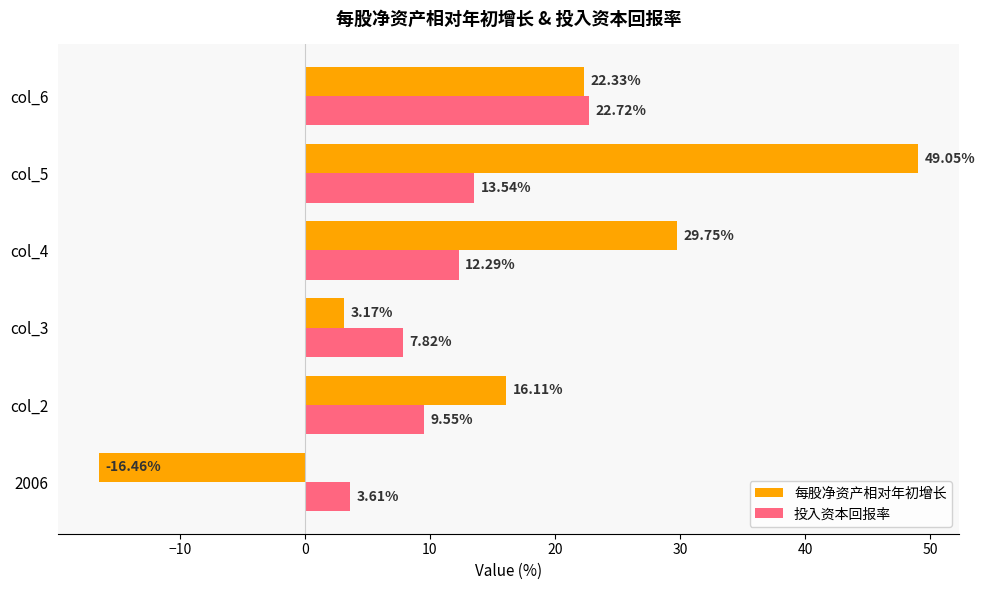

List the series in order of their peak value, highest first.

每股净资产相对年初增长, 投入资本回报率